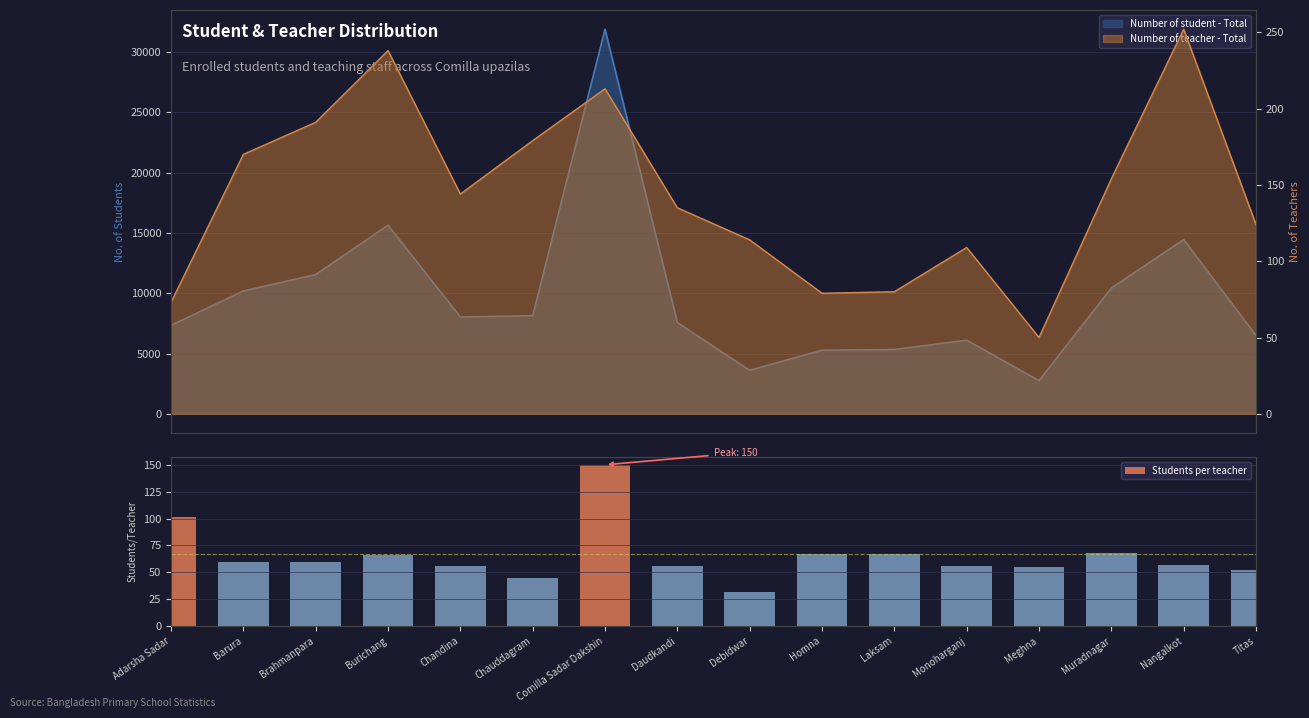

Reading left to right, list all the values displayed in this chart.

Adarsha Sadar=101	Barura=60	Brahmanpara=60	Burichang=66	Chandina=56	Chauddagram=45	Comilla Sadar Dakshin=150	Daudkandi=56	Debidwar=32	Homna=67	Laksam=67	Monoharganj=56	Meghna=55	Muradnagar=68	Nangalkot=57	Titas=52